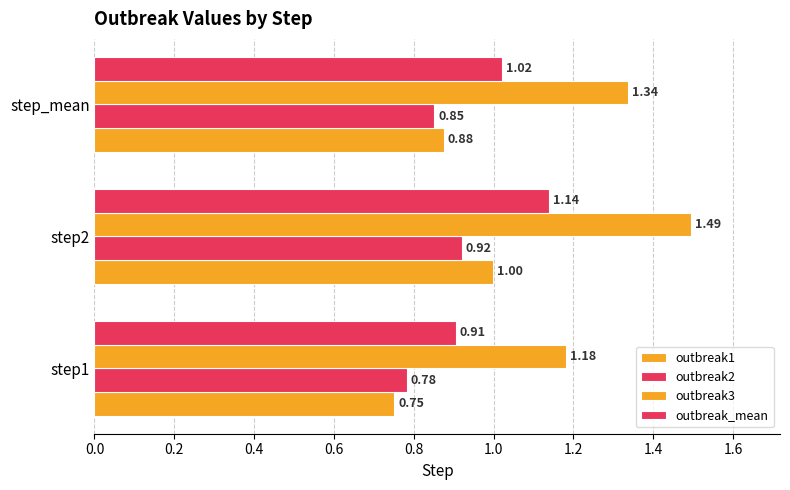

What is the smallest value displayed?

0.8